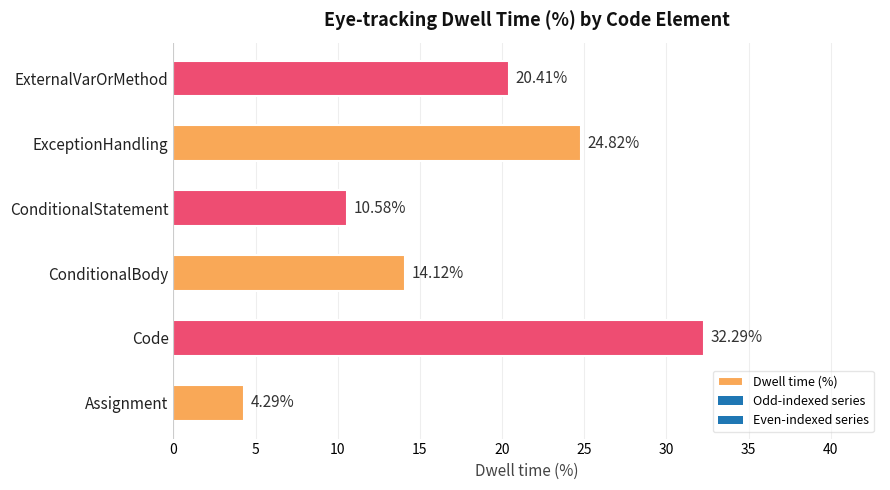

Approximately how many times larger is the value at ExternalVarOrMethod compared to ExceptionHandling?

0.8